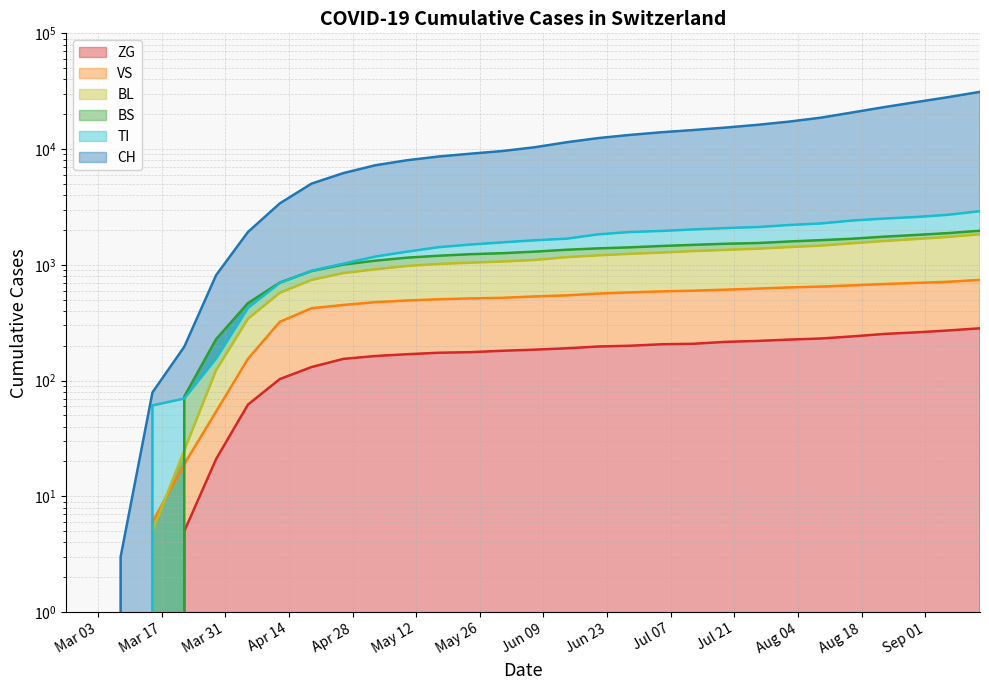

What value does the TI series have at 2020-07-19?

2077